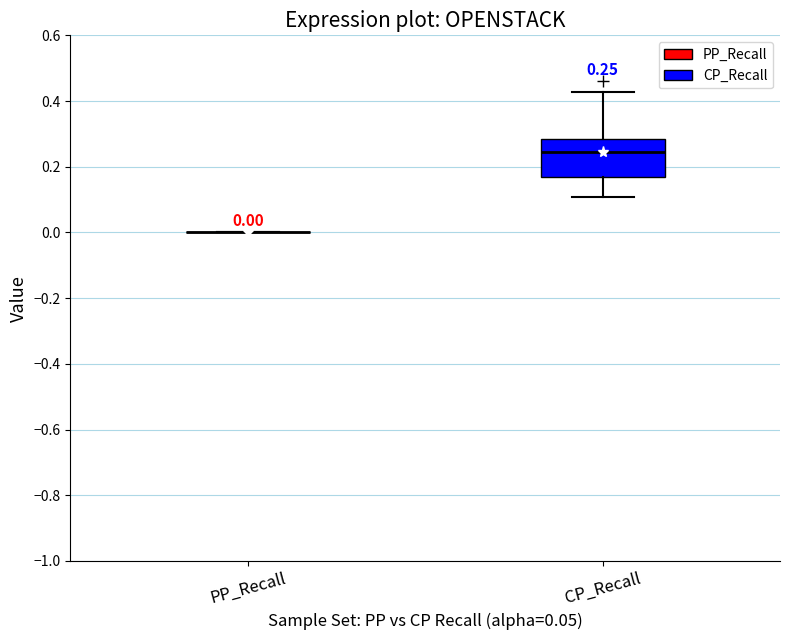

Comparing the boxes themselves (not the whiskers), which one is the tallest?

CP_Recall